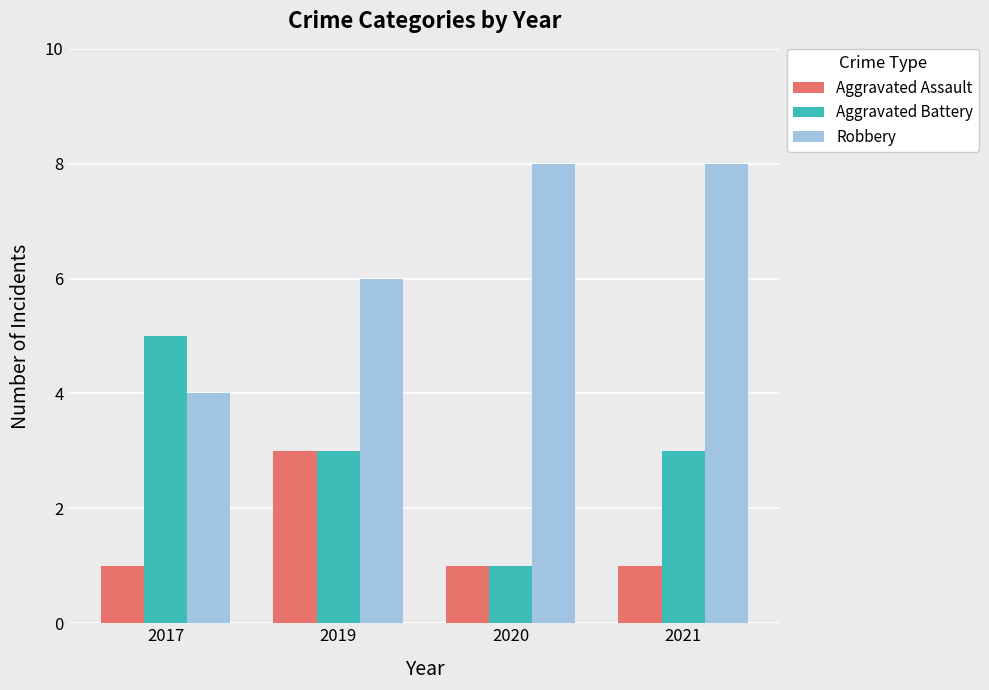

What is the total value across all series at 2019?

12